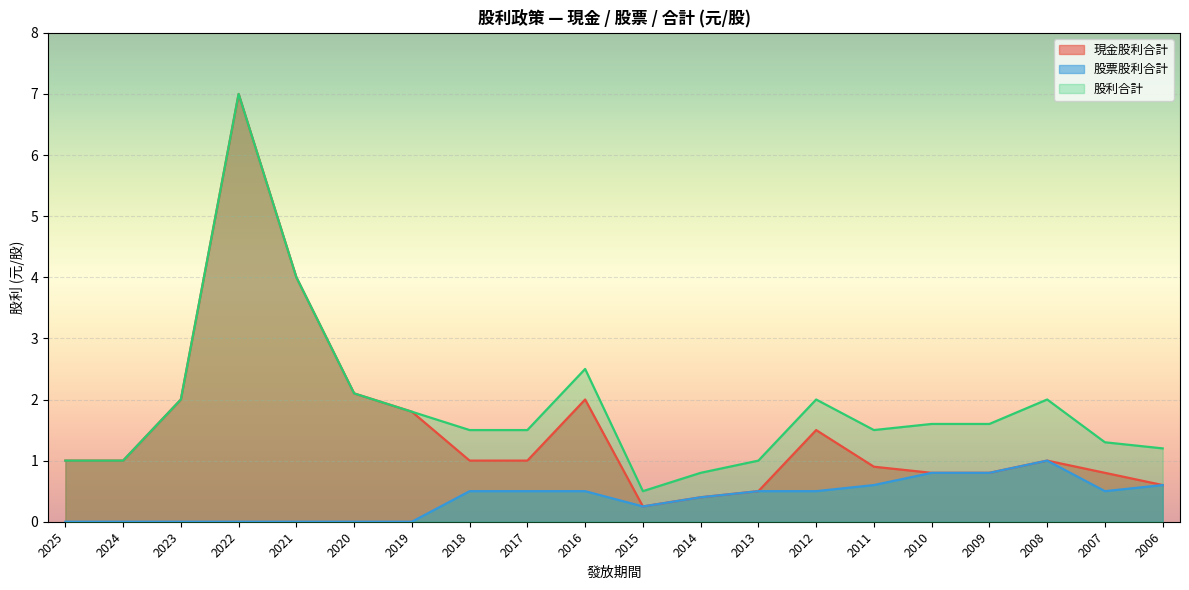

What is the sum of the 股票股利合計 values at 2009 and 2010?

1.6